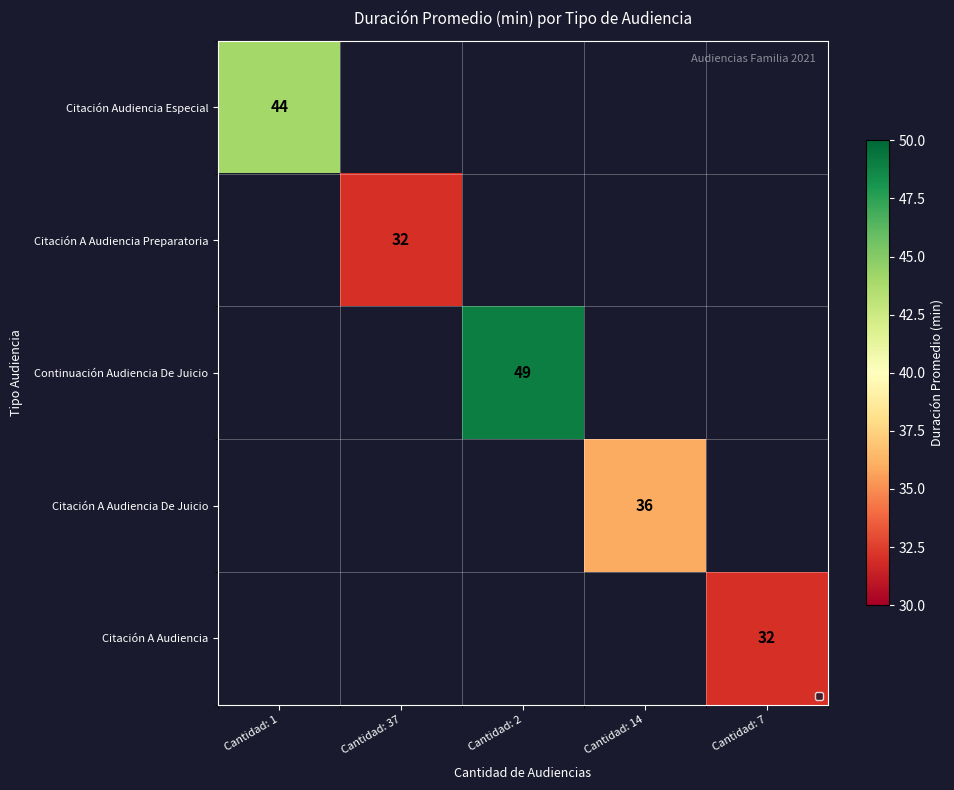

The value of Citación A Audiencia De Juicio at Cantidad: 14 is 36. True or false?

True